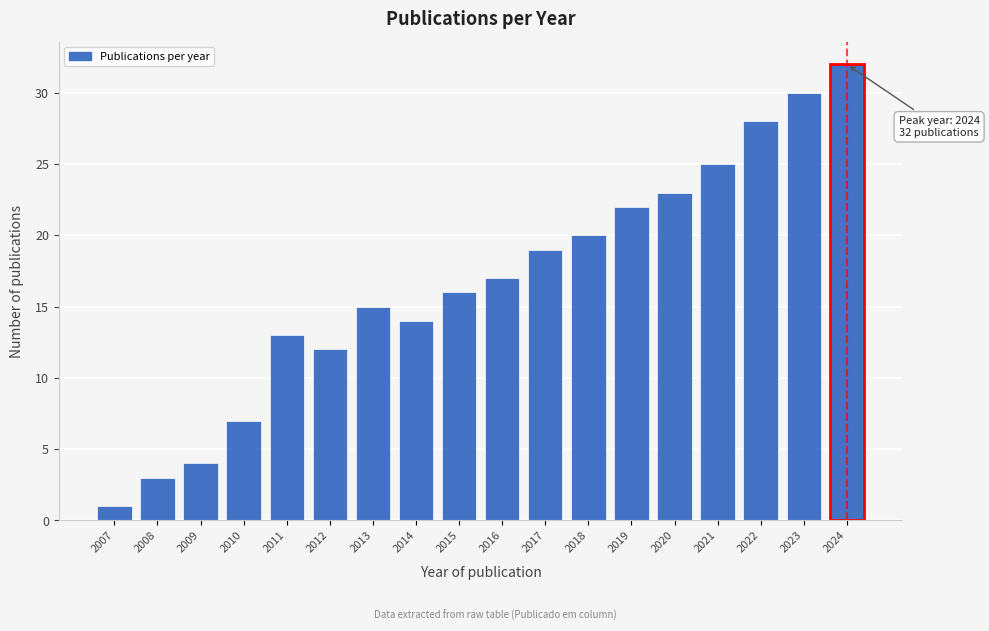

Reading left to right, transcribe all the data shown in this chart.

2007=1	2008=3	2009=4	2010=7	2011=13	2012=12	2013=15	2014=14	2015=16	2016=17	2017=19	2018=20	2019=22	2020=23	2021=25	2022=28	2023=30	2024=32